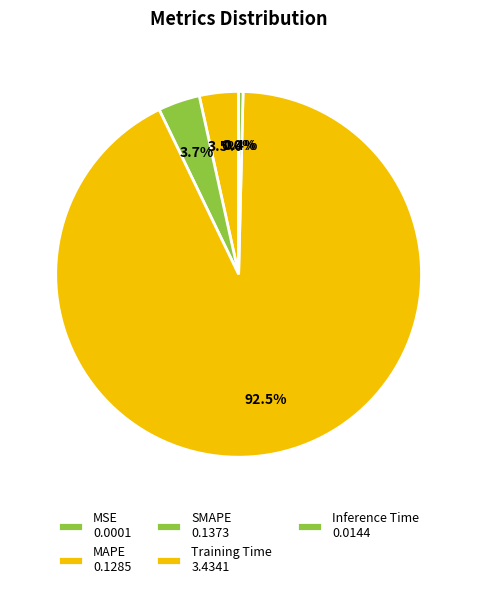

Between SMAPE and Training Time, which is larger?

Training Time